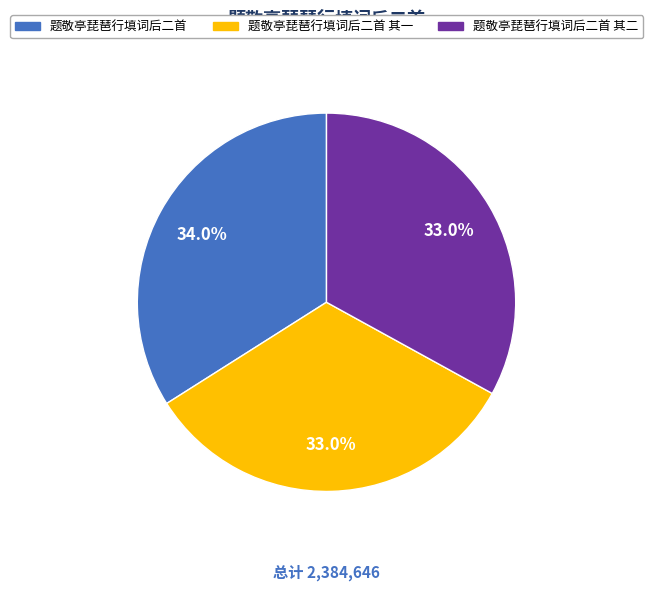

Is there any slice that represents more than half of the pie?

No